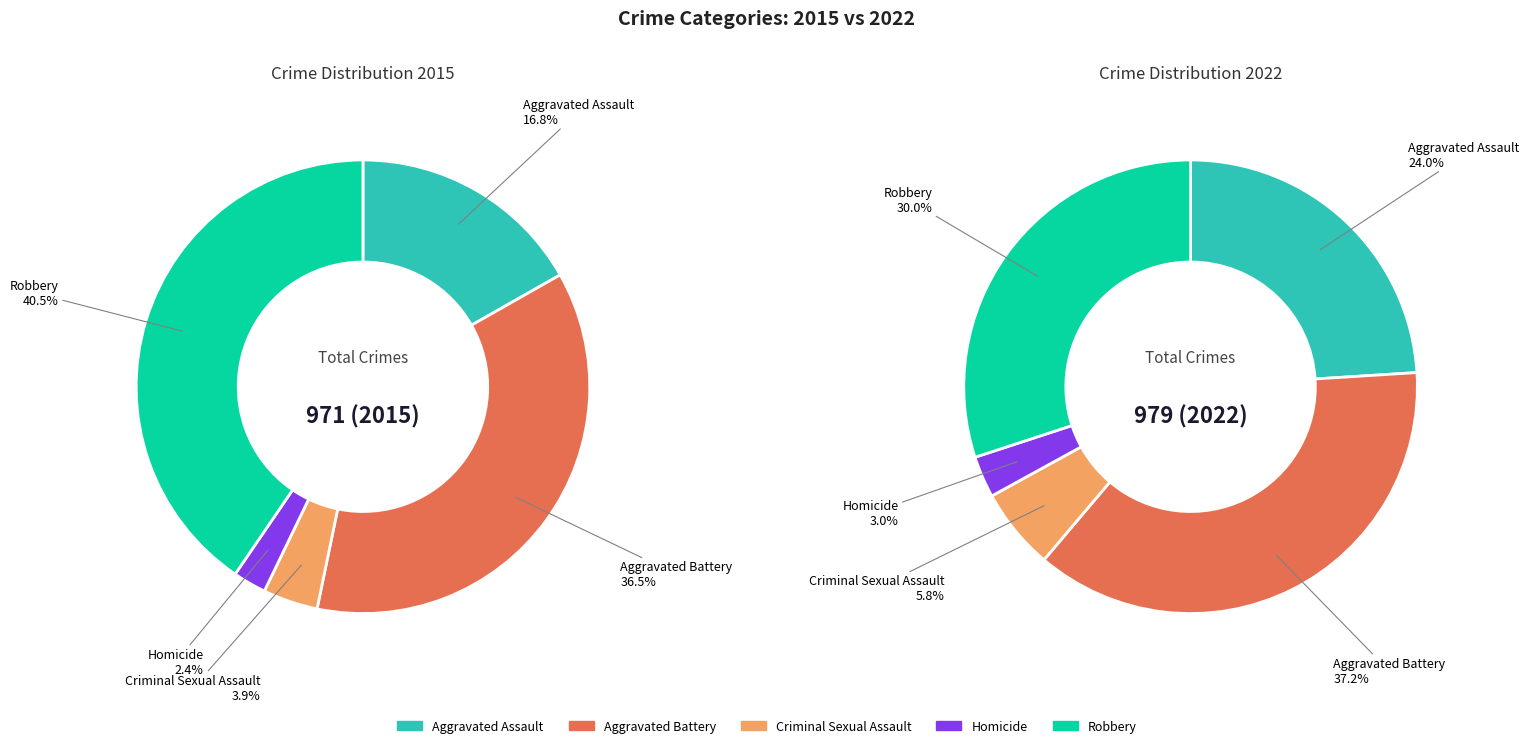

Count the number of slices in the pie.

5